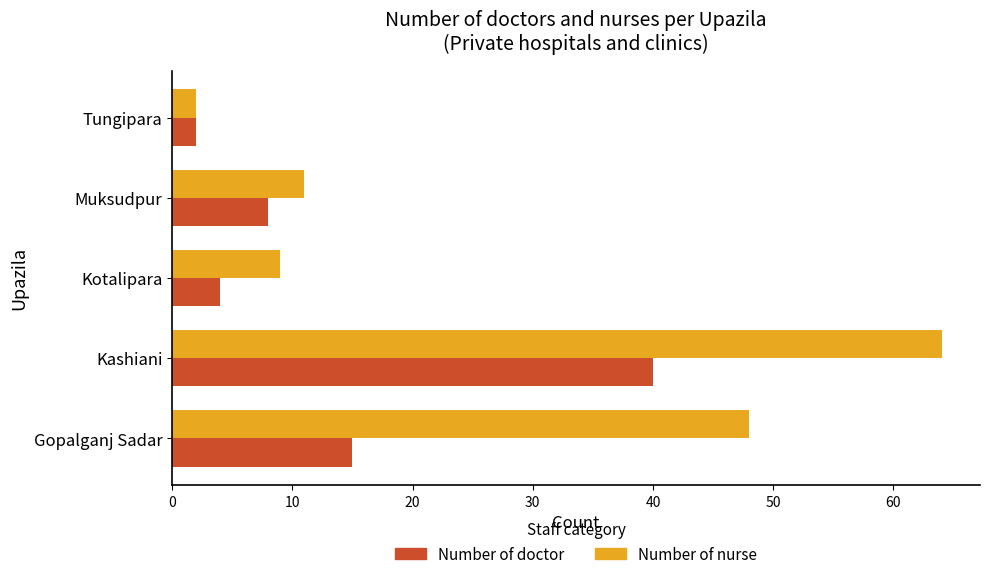

List the series in order of their peak value, highest first.

Number of nurse, Number of doctor